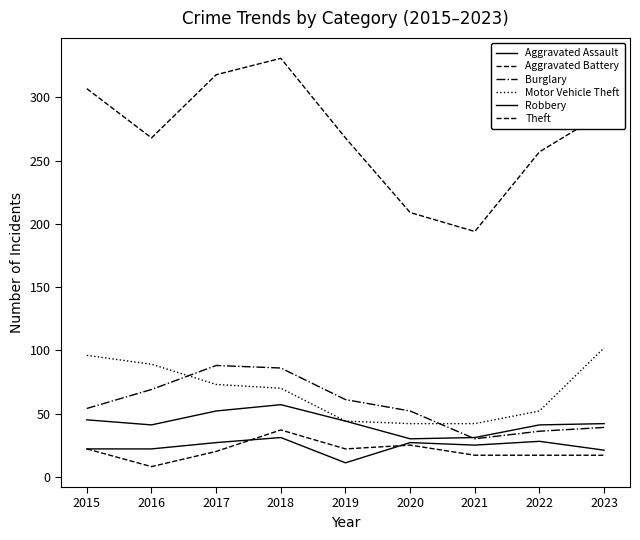

True or false: Aggravated Battery has a value of 55 at 2018.

False